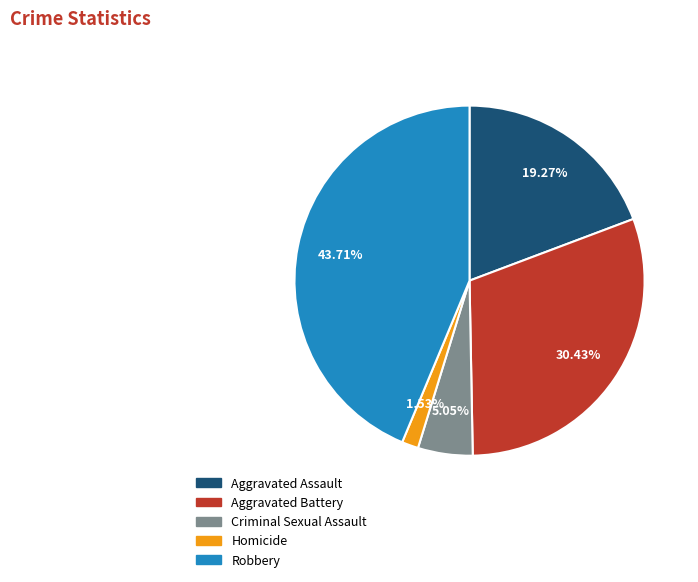

To the nearest percent, what is the combined percentage of Aggravated Assault and Robbery?

63%